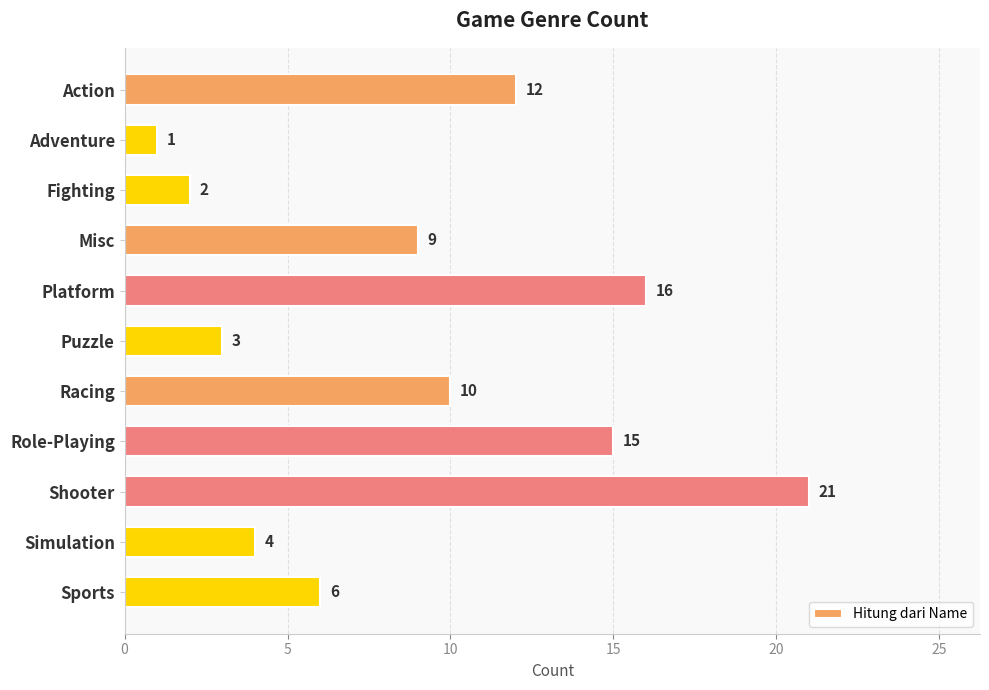

How many values are below 9?

5